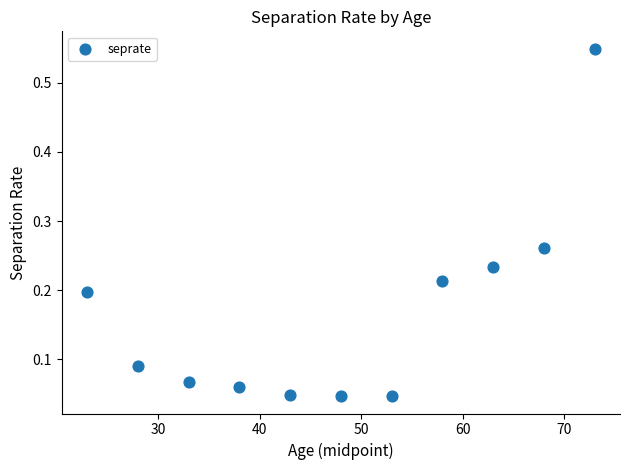

What is the range of X values (max minus min)?

50.0